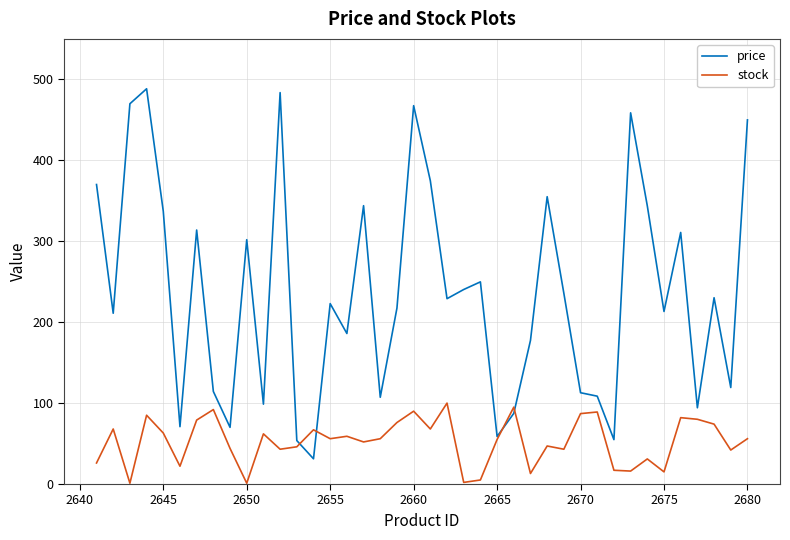

What is the highest value of the price series?

488.4